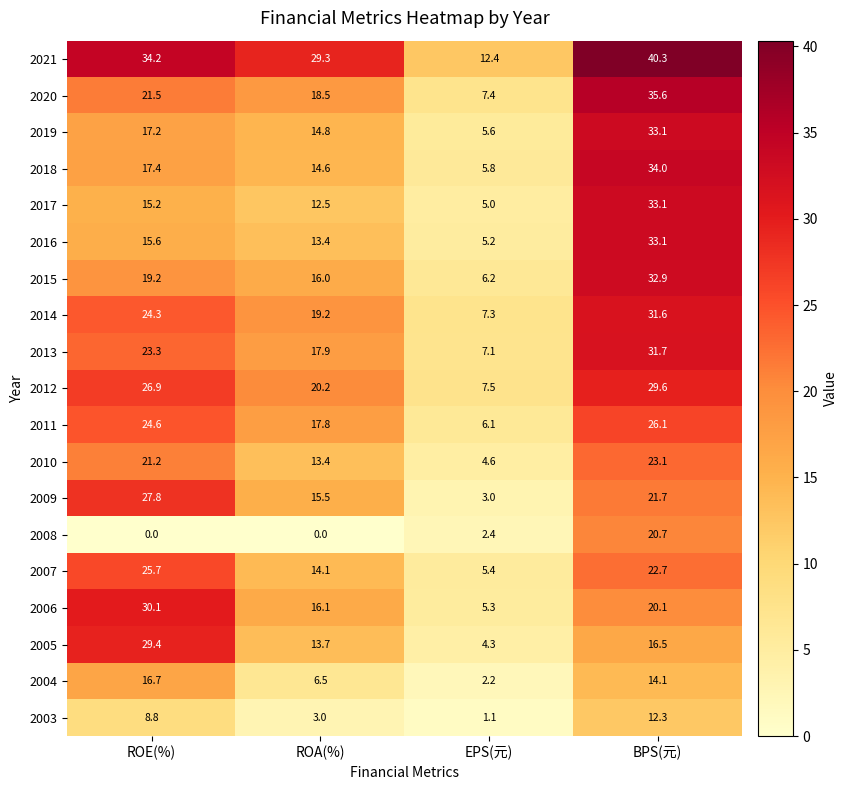

At which category is the sum across all series the highest?

BPS(元)